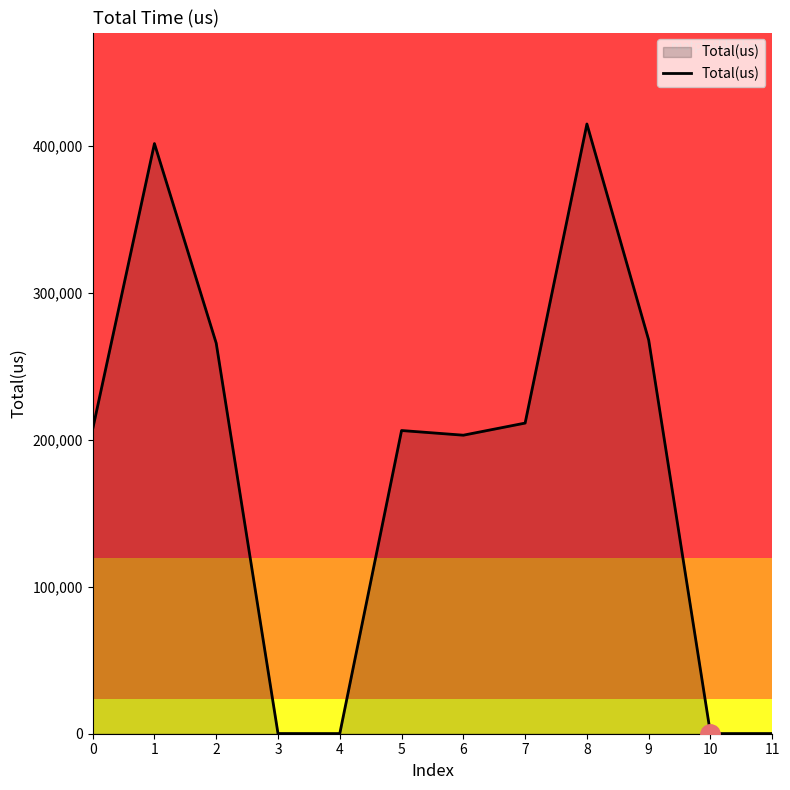

Is it true that the value at 7 is 69192?

False